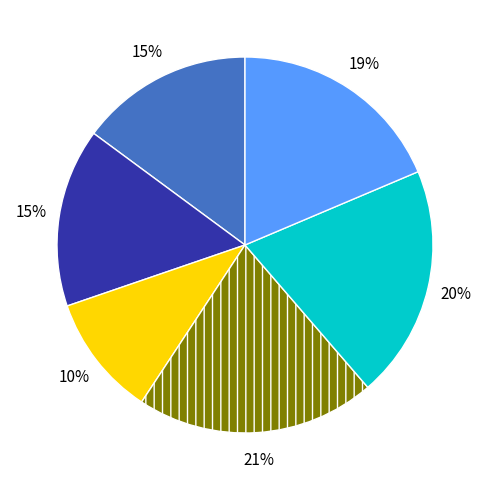

Count the number of slices in the pie.

6